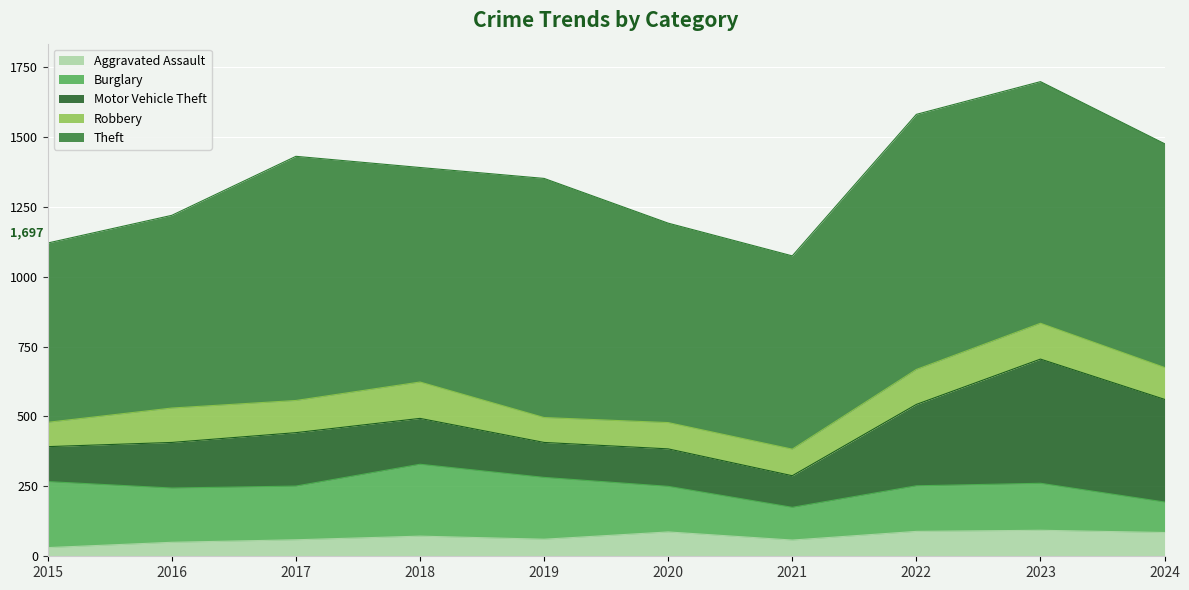

What is the total value across all series at 2024?

1475